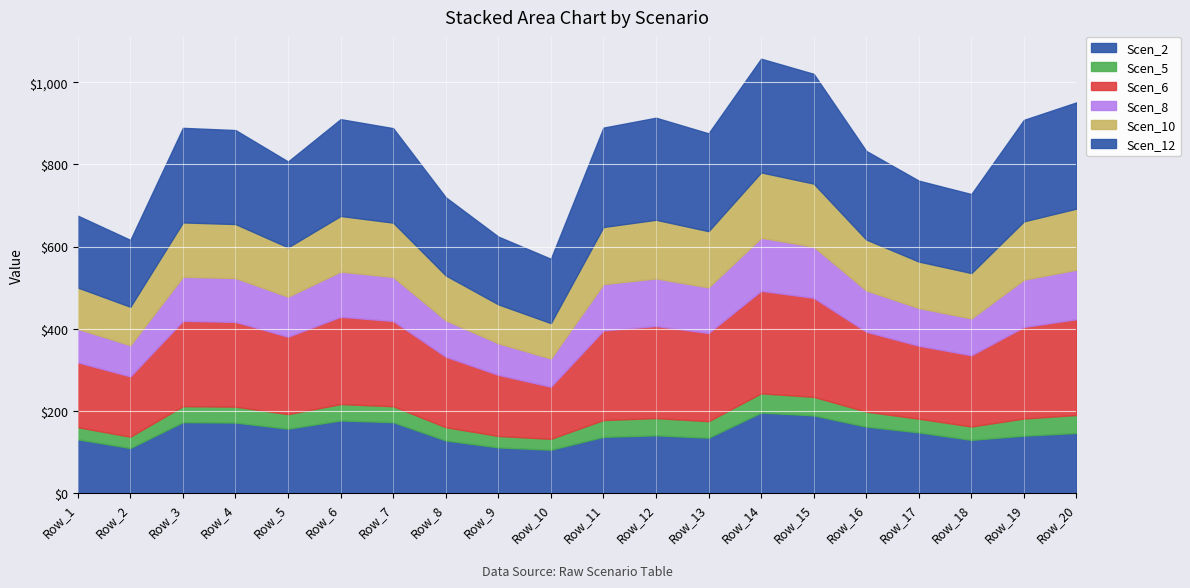

Rank the series by their maximum value, from highest to lowest.

Scen_12, Scen_6, Scen_2, Scen_10, Scen_8, Scen_5